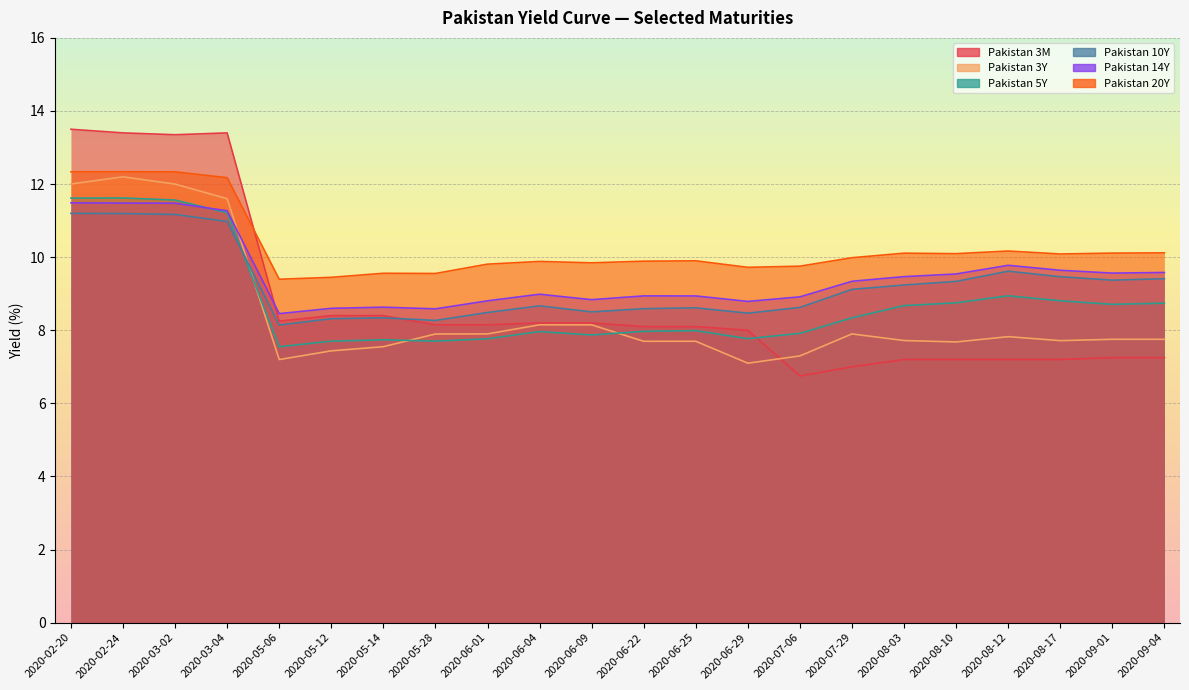

List the labels in order of Pakistan 3Y value, largest first.

2020-02-24, 2020-02-20, 2020-03-02, 2020-03-04, 2020-06-04, 2020-06-09, 2020-06-01, 2020-07-29, 2020-05-28, 2020-08-12, 2020-09-01, 2020-09-04, 2020-08-03, 2020-08-17, 2020-06-25, 2020-06-22, 2020-08-10, 2020-05-14, 2020-05-12, 2020-07-06, 2020-05-06, 2020-06-29